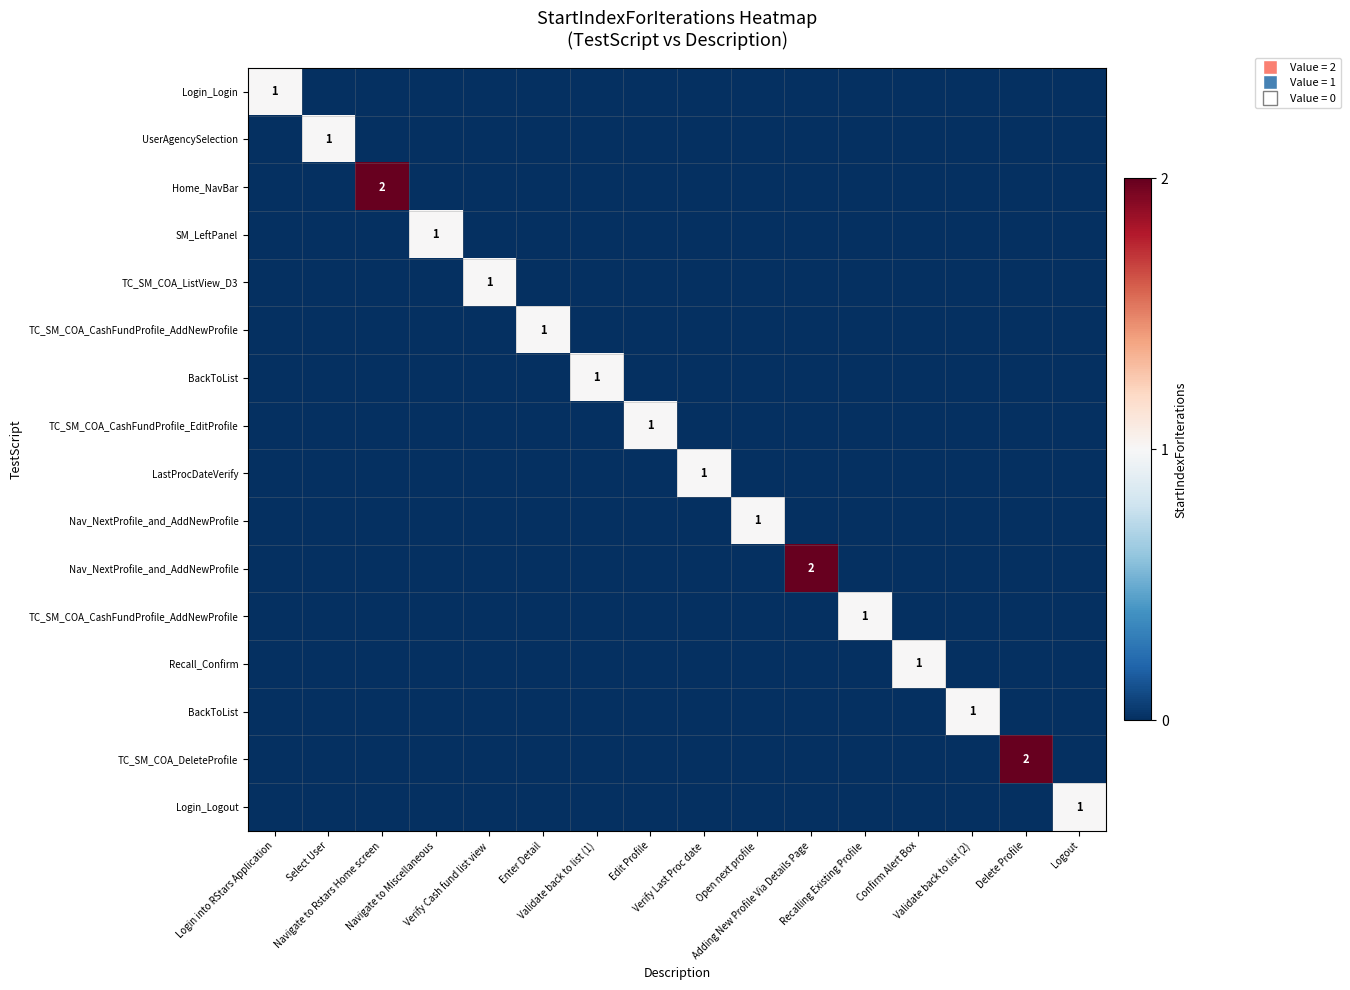

How many series are shown in this chart?

16